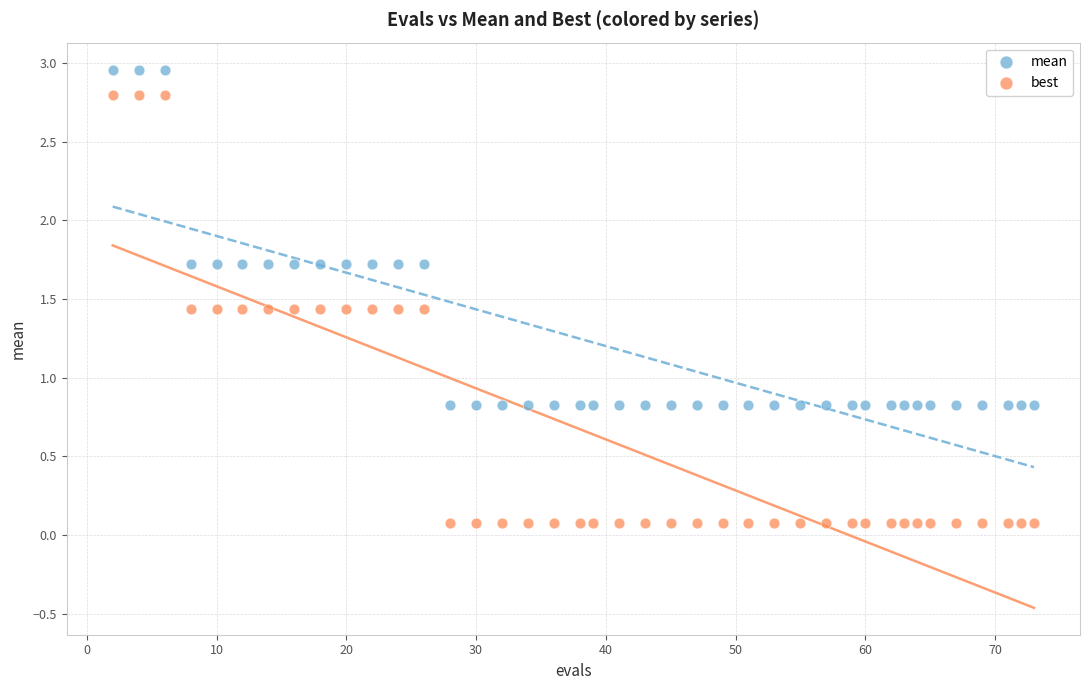

Across all data points, what is the range of Y values (max minus min)?

2.9